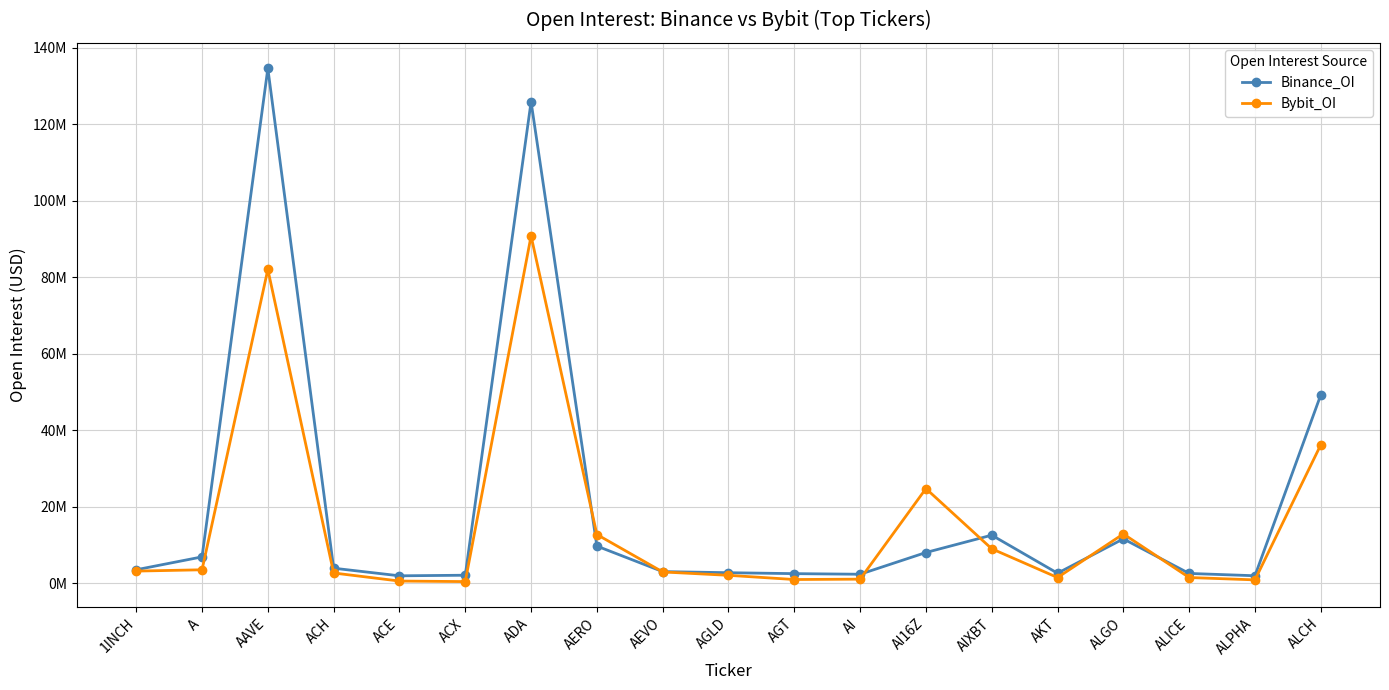

The value of Binance_OI at AGT is 645299. True or false?

False